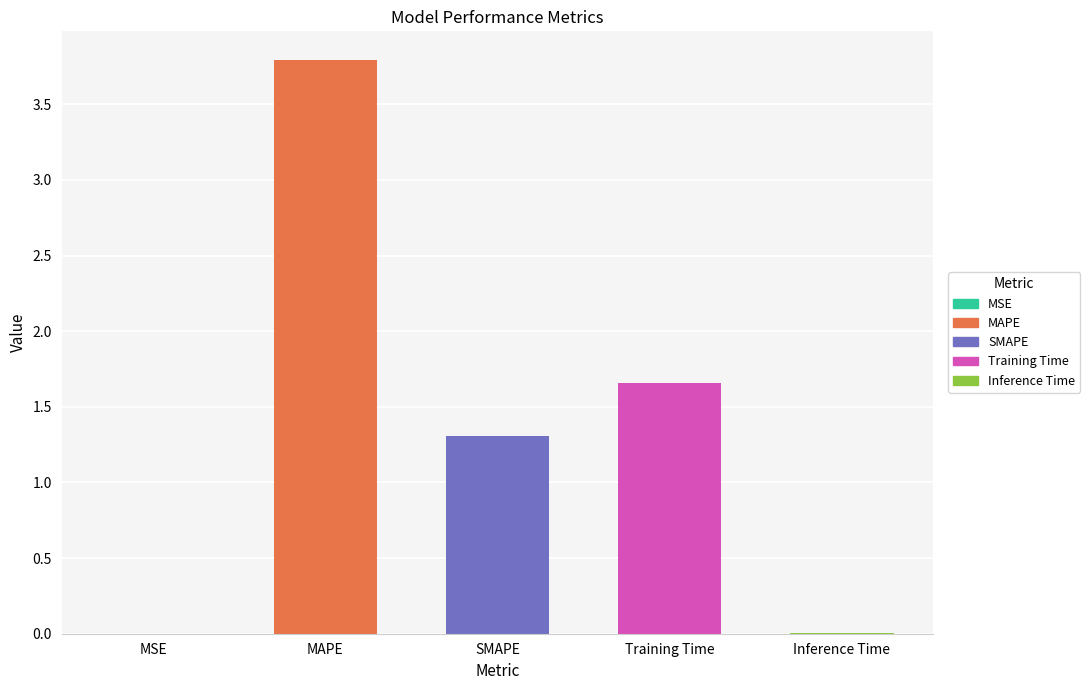

At which category does the chart reach its minimum across all series?

MSE